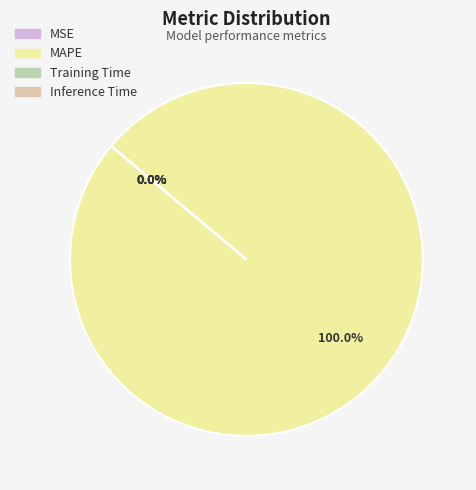

To the nearest percent, what is the difference between the largest and smallest slice percentages?

100%